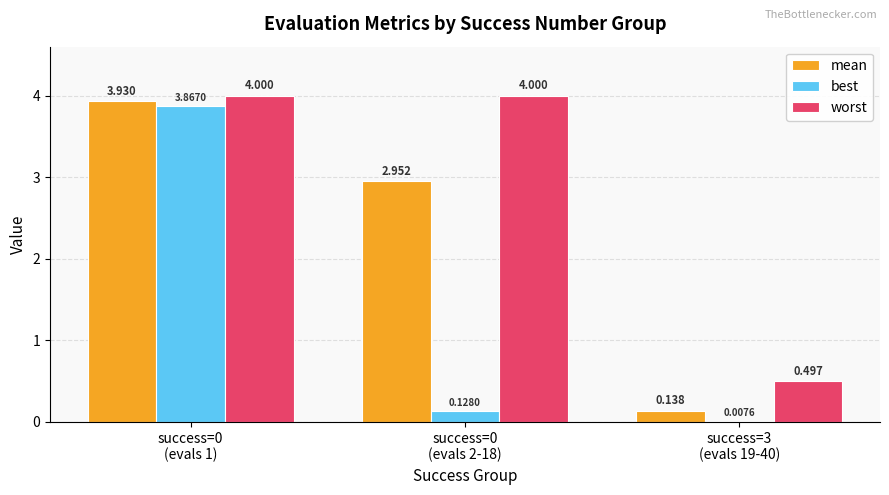

Which series has the largest total across all categories?

worst